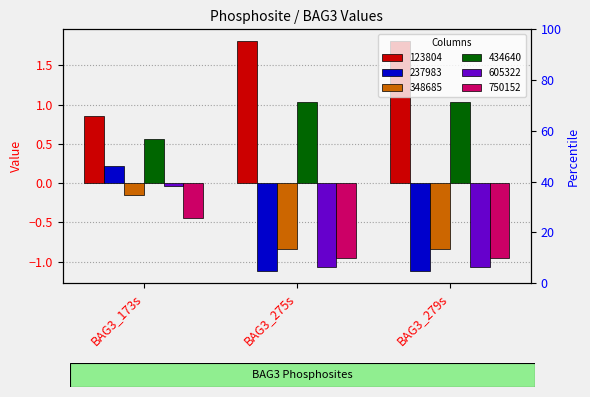

Which category has the lowest value across all series?

BAG3_275s